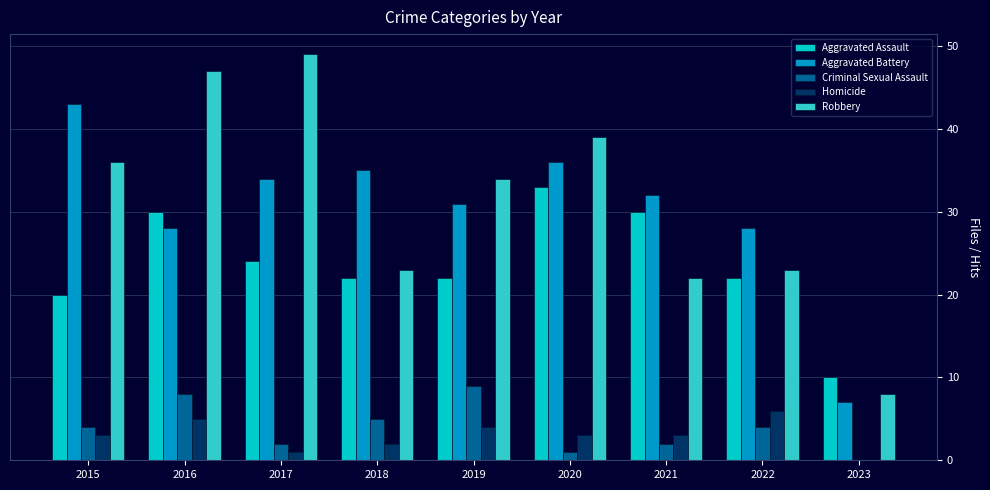

Is it true that Criminal Sexual Assault equals 5 at 2016?

False